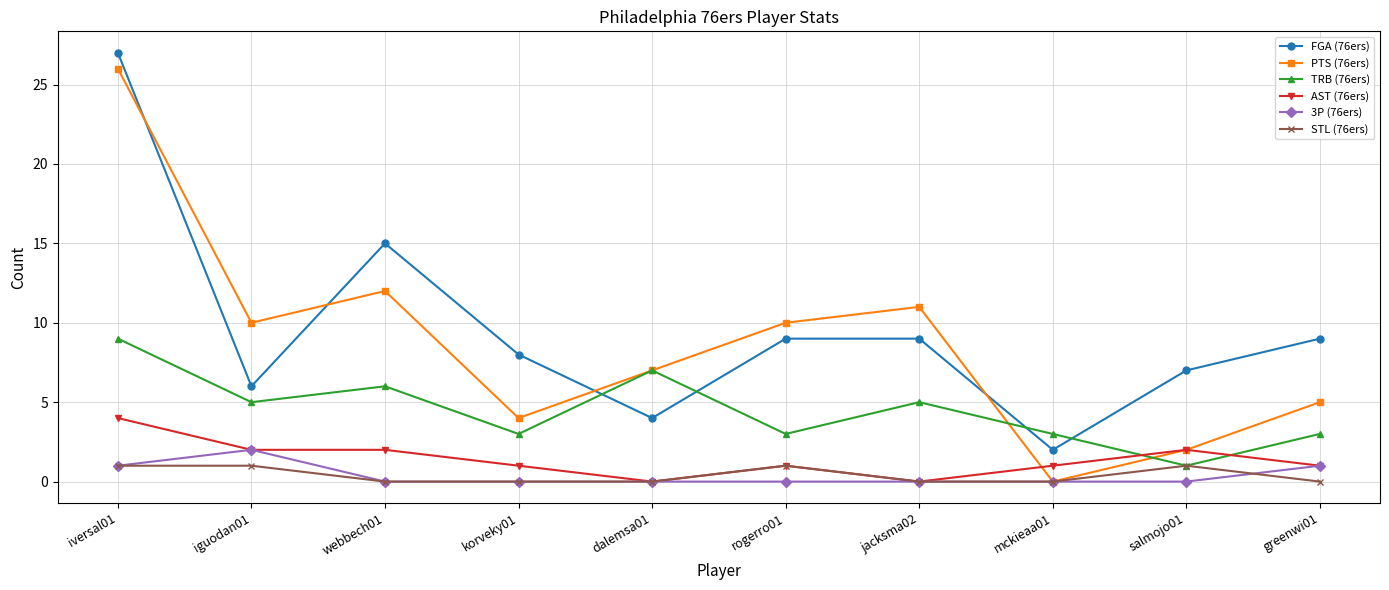

Is this an area chart (filled region under the line)?

No